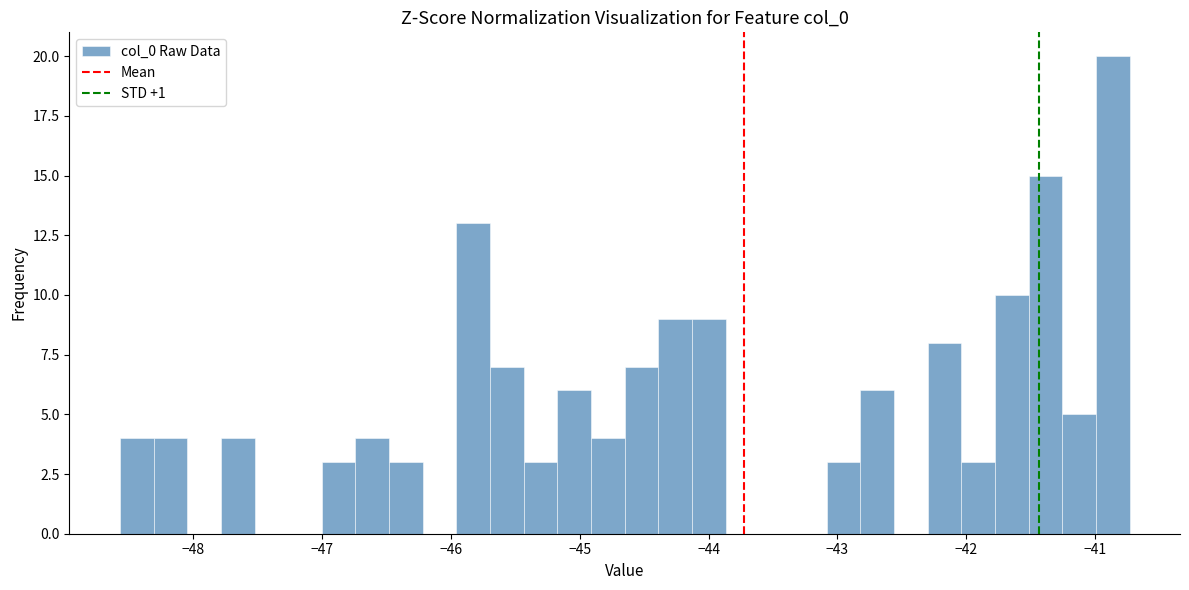

Read against the x-axis, roughly where is the centre of the tallest bar?

-40.9